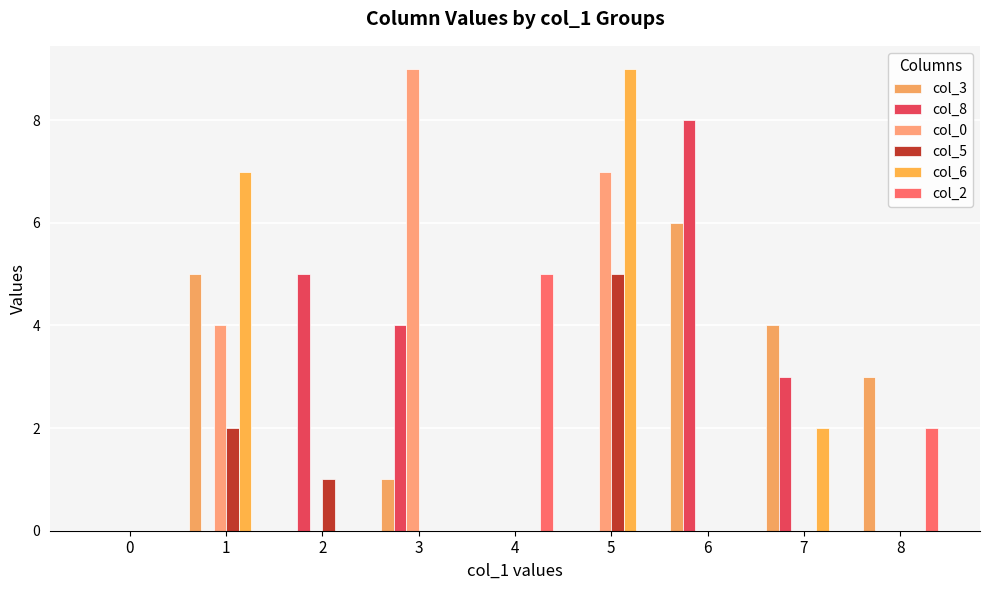

What is the value of the col_3 bar at the 7th from the left?

6